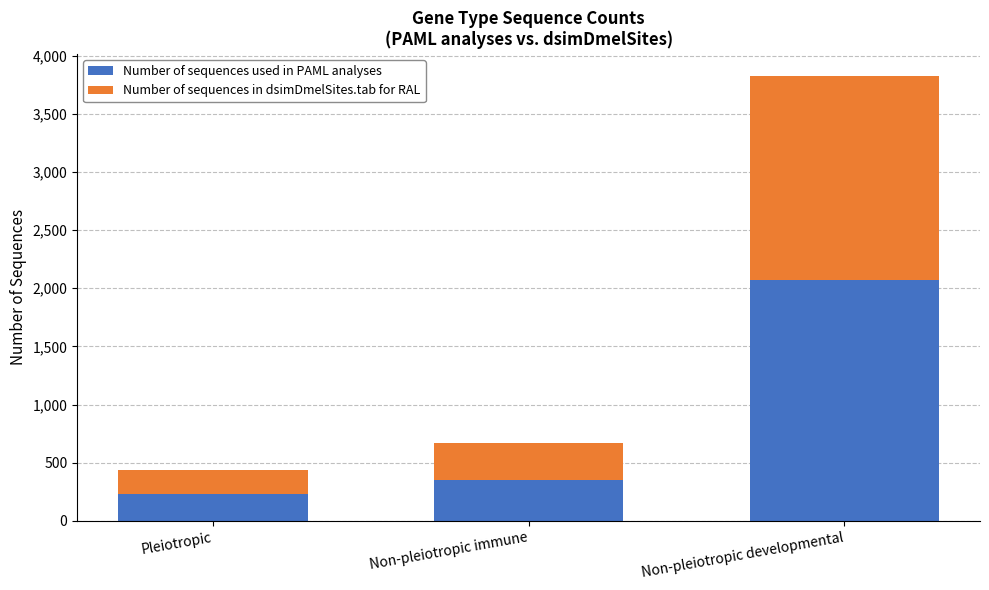

What is the difference between the maximum and minimum values in the Number of sequences used in PAML analyses series?

1836